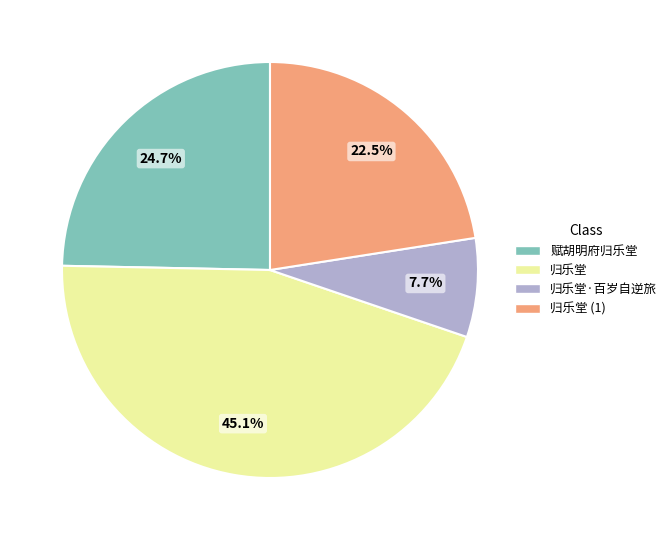

What is the smallest slice in the pie chart?

归乐堂·百岁自逆旅